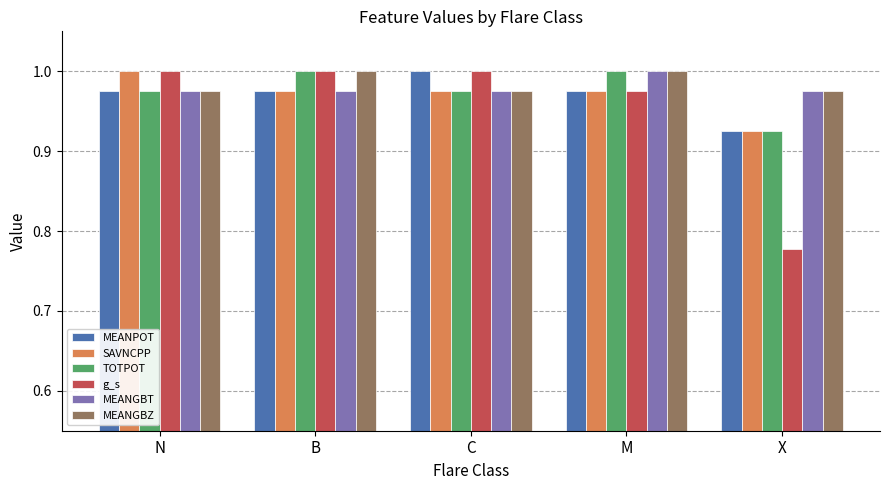

How many bars are there in each group?

6